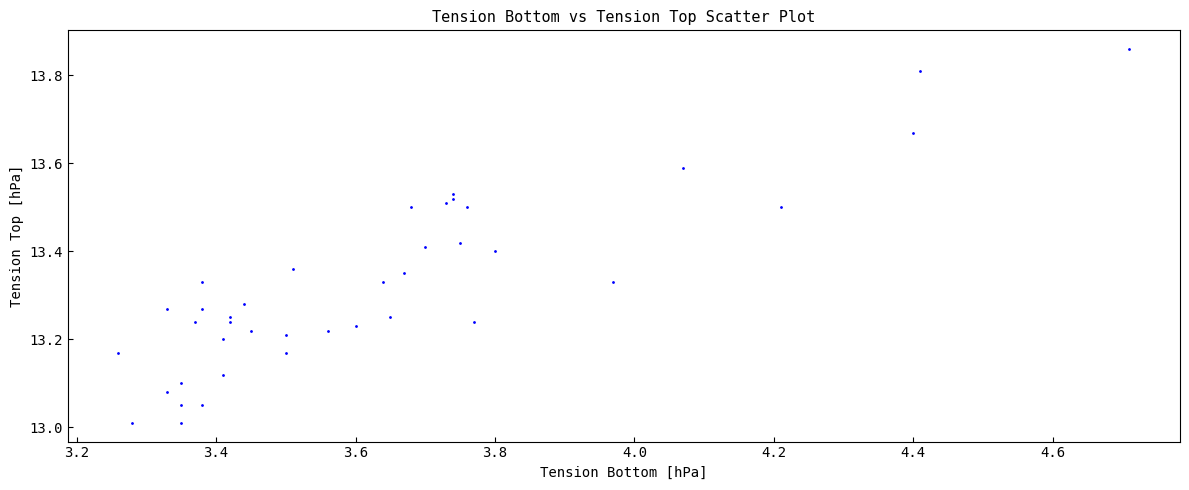

What is the range of X values (max minus min)?

1.5